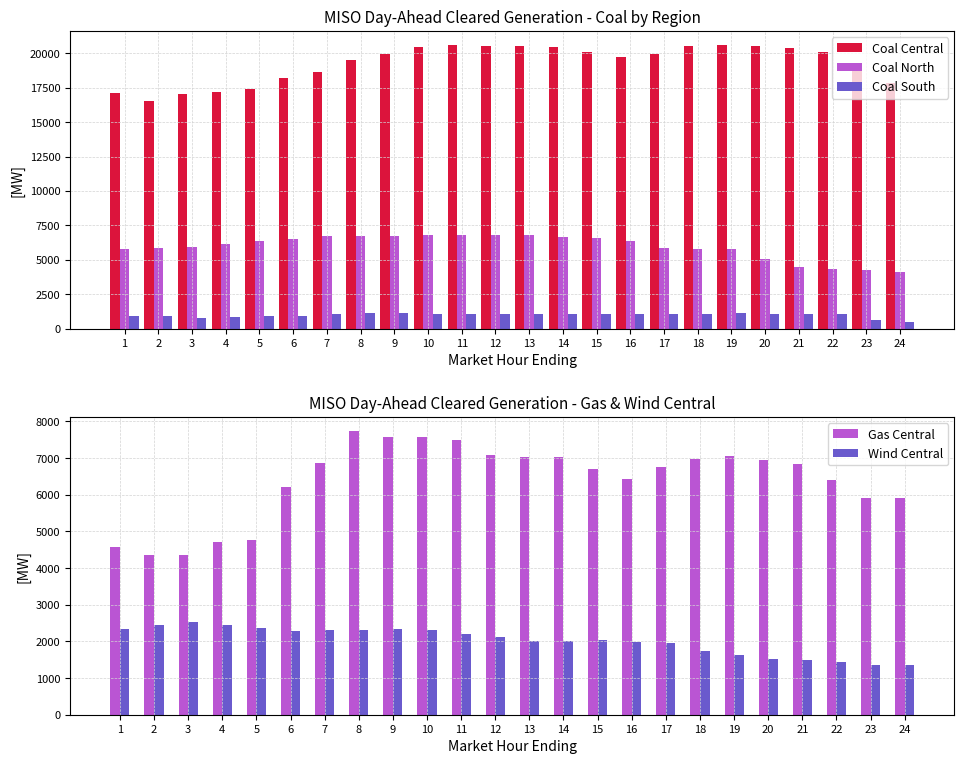

The Coal South series shows 341.8 at 21. True or false?

False